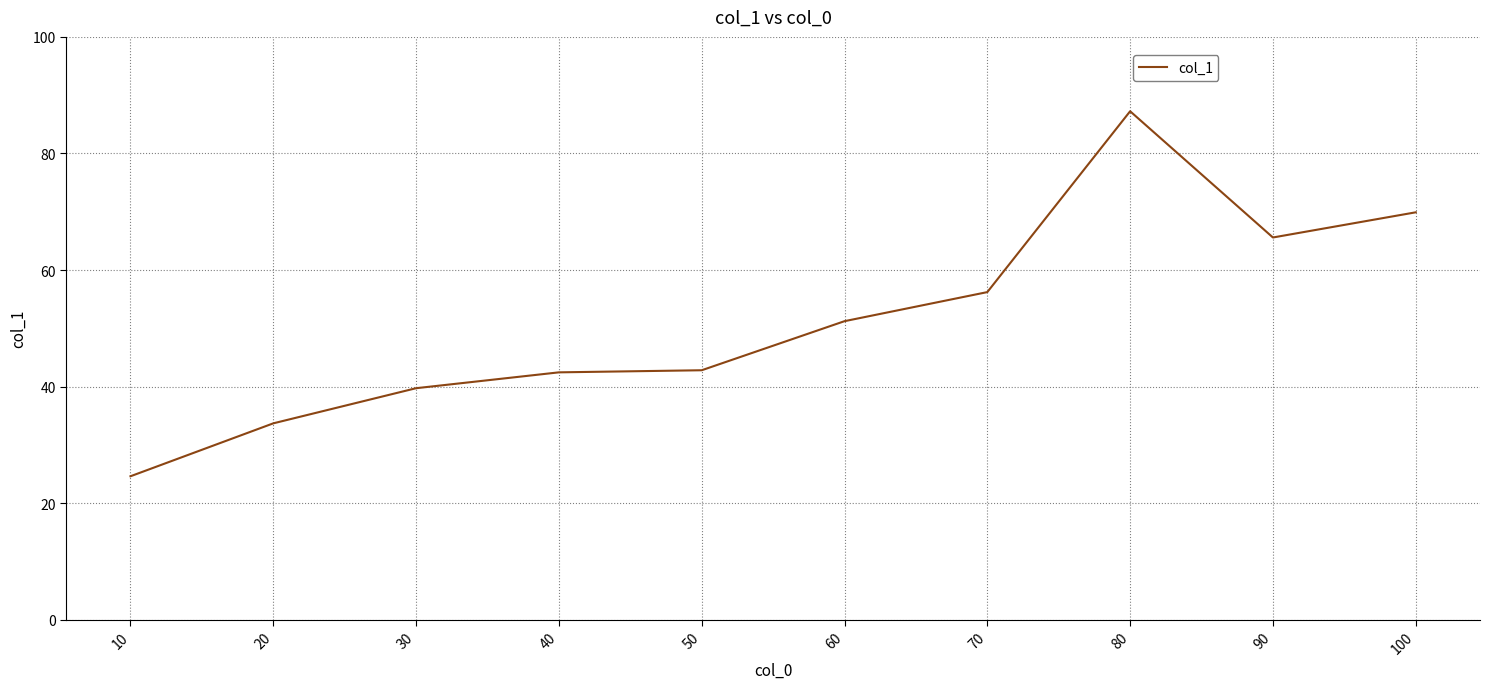

What is the change in value from 70 to 80?

+31.0